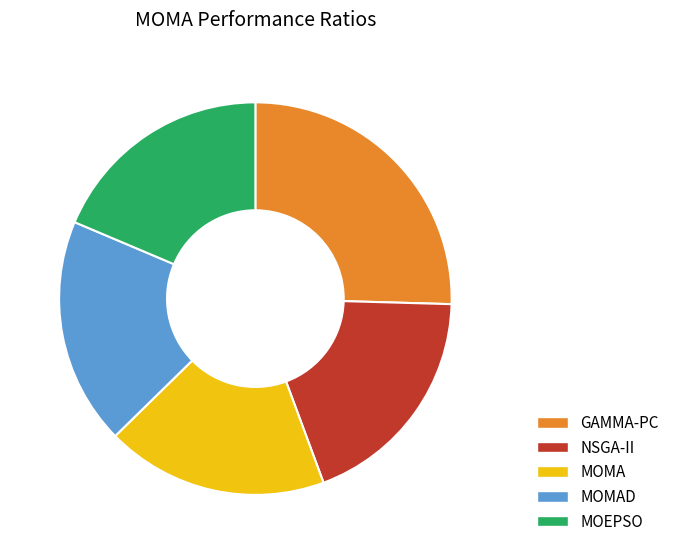

Does MOMA represent more than half of the total?

No